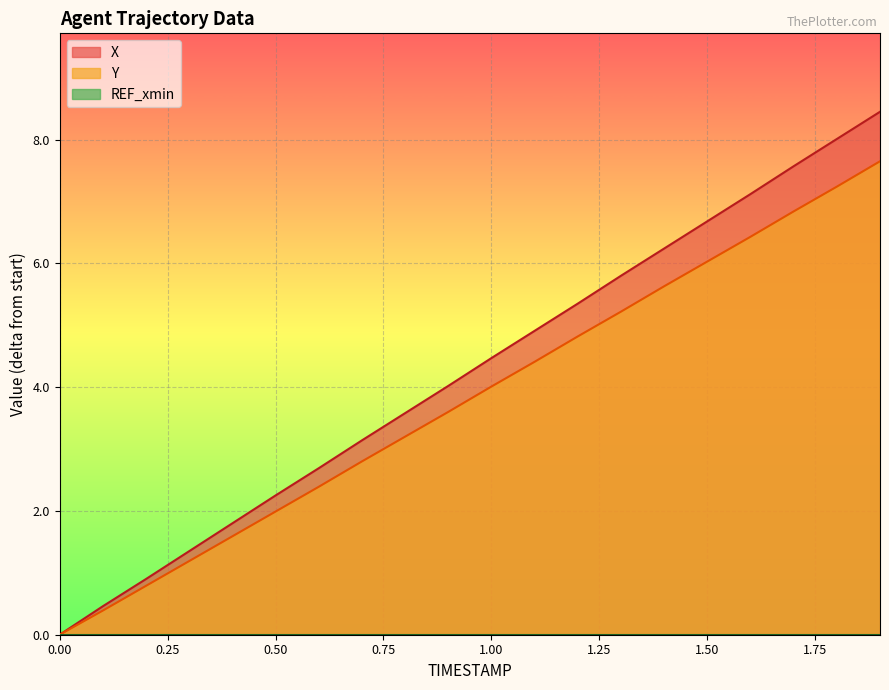

Which has a higher value, 1.1 or 1.5?

1.5